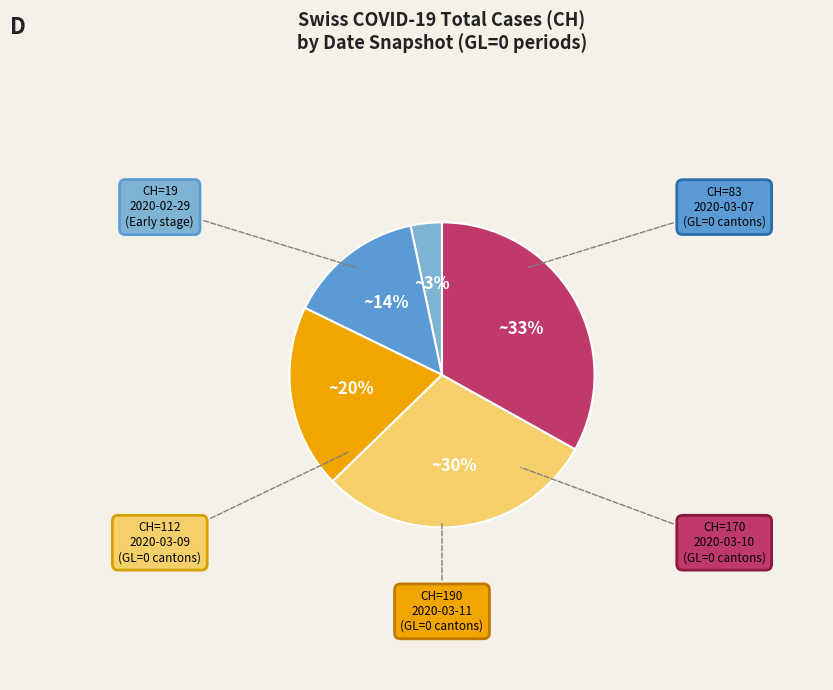

To the nearest percent, what is the average slice percentage?

20%